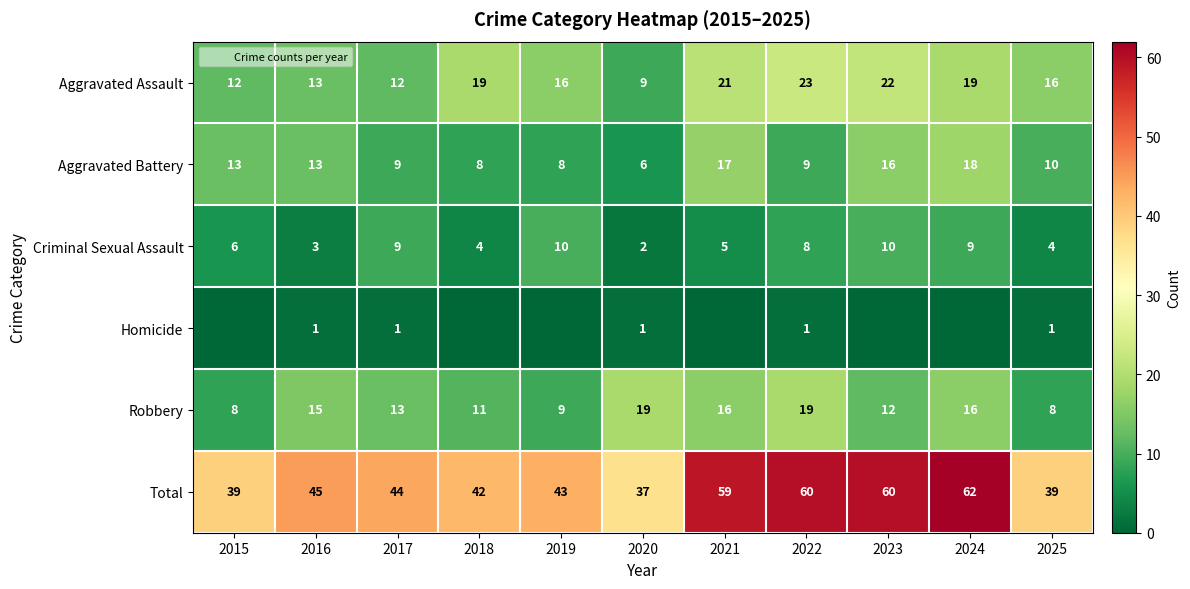

How many categories are shown in the chart?

11